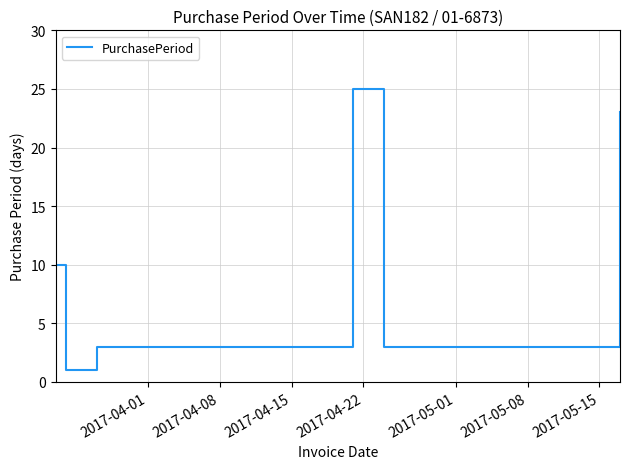

What is the greatest value displayed?

25